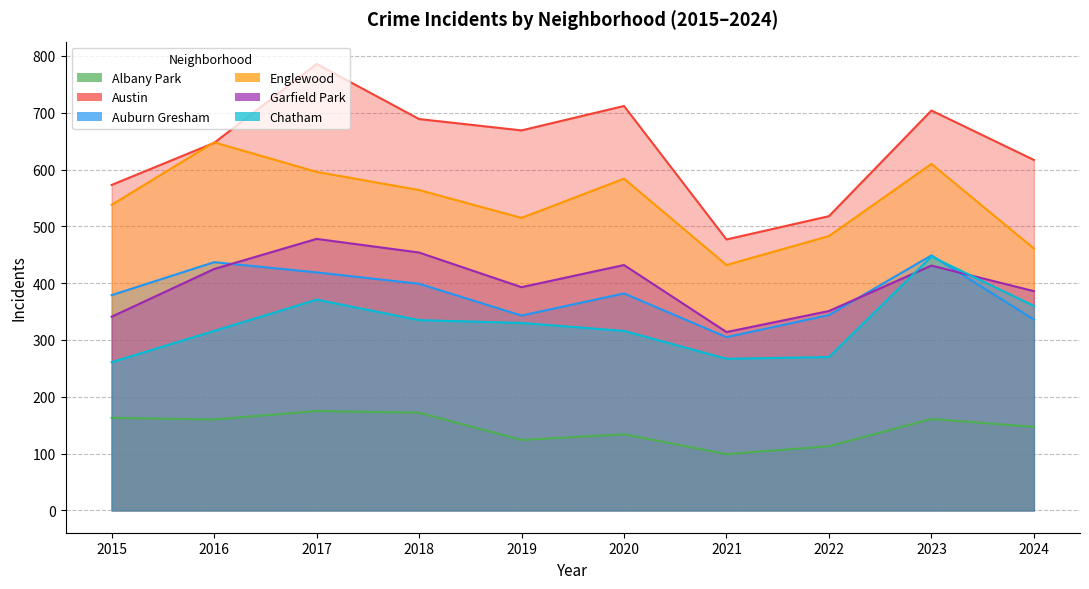

At which label is Austin closest to 631?

2024